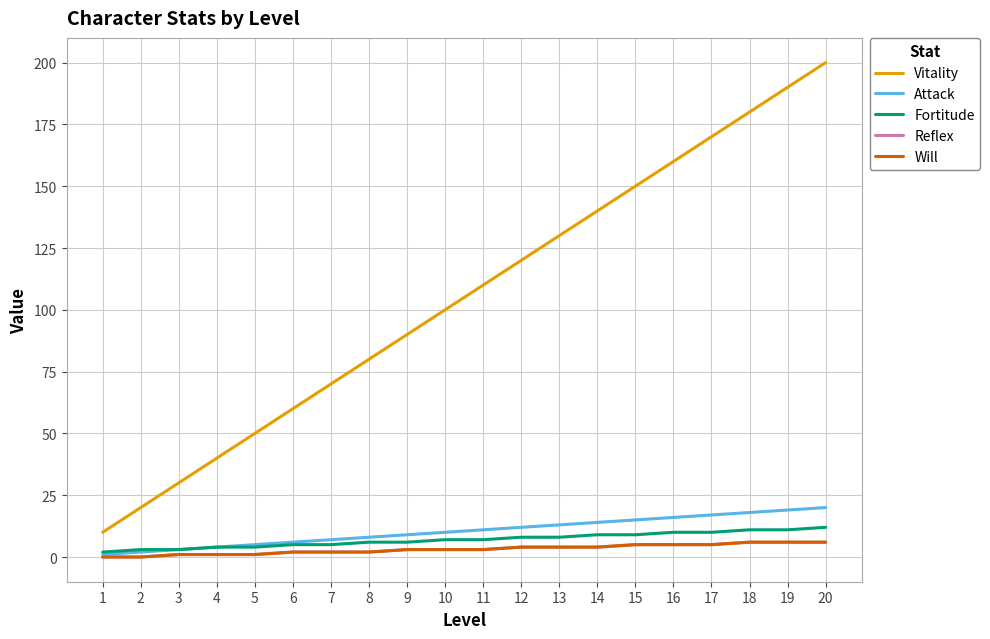

Does the chart display data point markers on the line(s)?

No